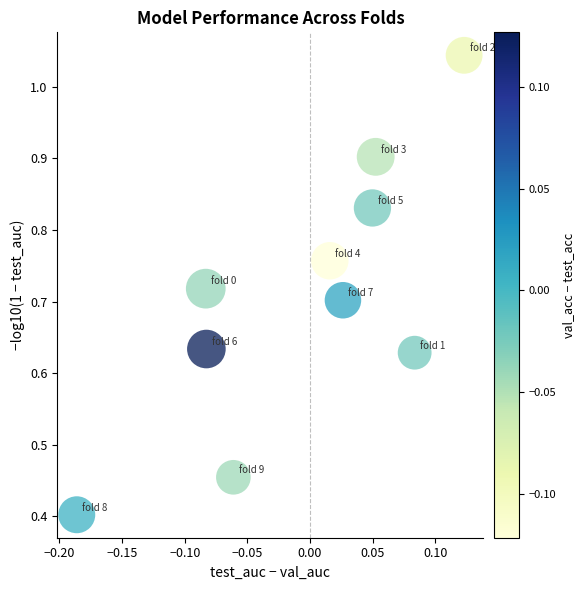

What is the range of X values (max minus min)?

0.3